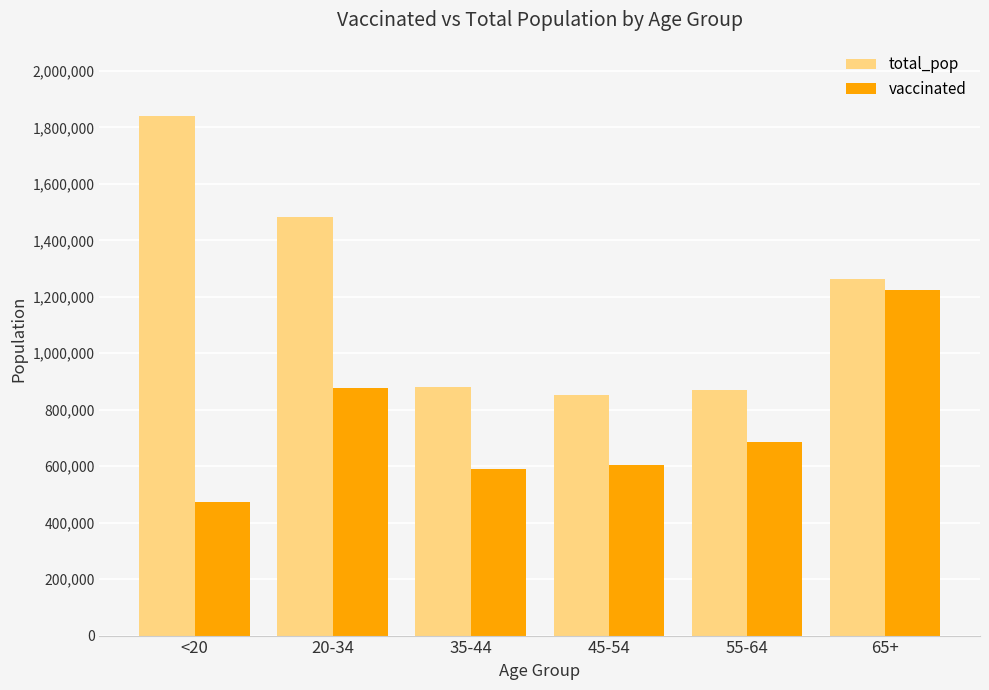

At which category is the sum across all series the highest?

65+